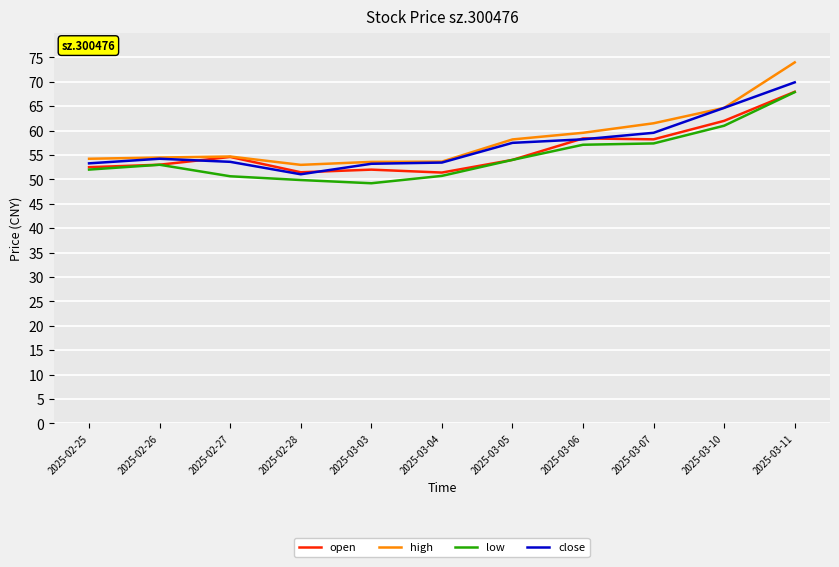

What is the approximate value of high at 2025-03-05?

58.2